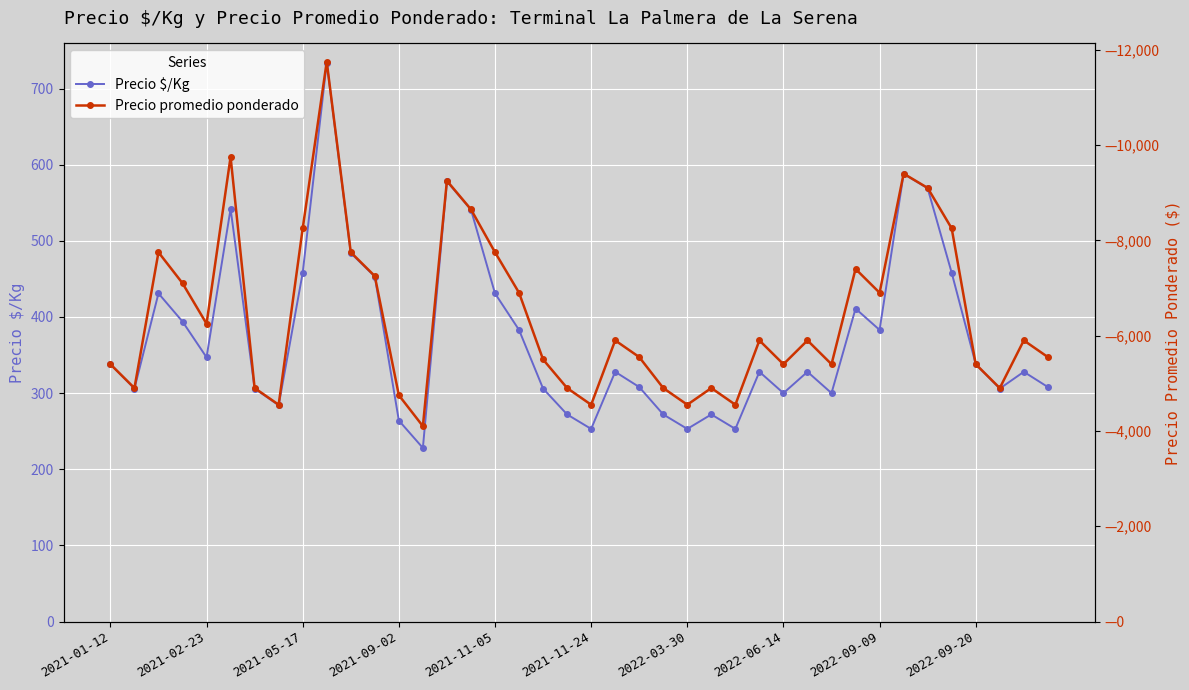

The Precio $/Kg series shows 359 at 2021-11-24. True or false?

False